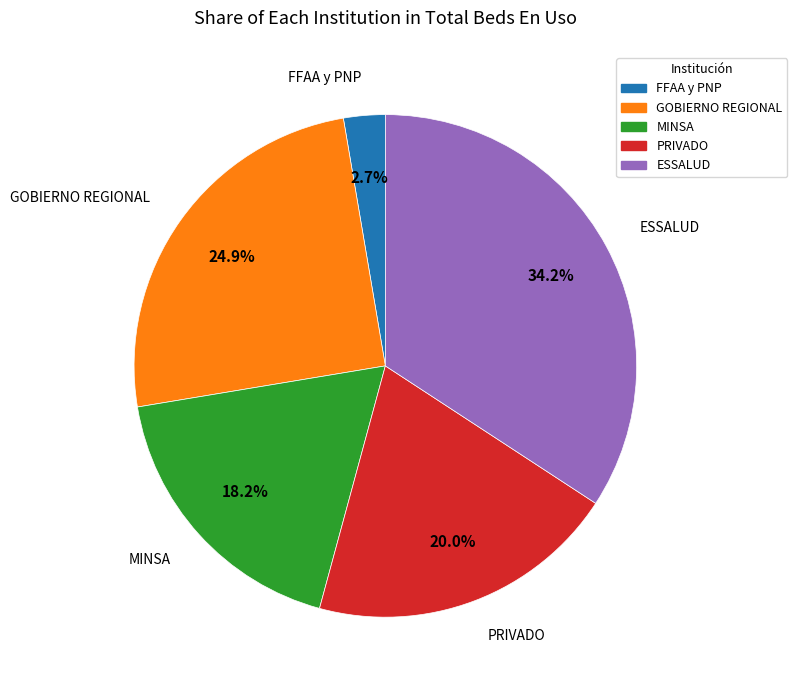

Combined, do ESSALUD and GOBIERNO REGIONAL account for over 50%?

Yes